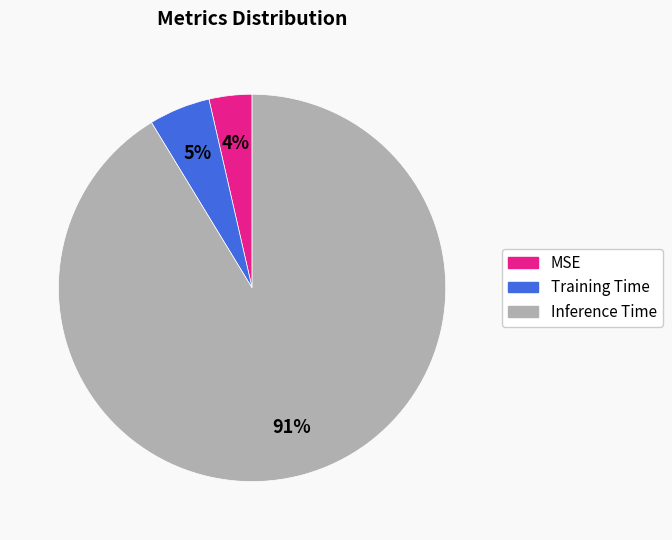

True or false: Inference Time accounts for 80% of the total.

False